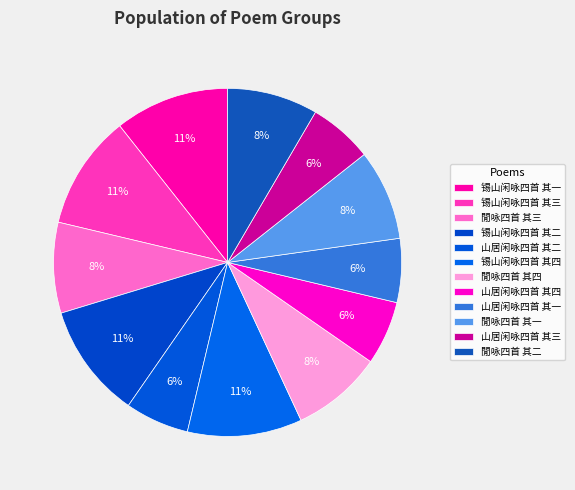

Count the number of slices in the pie.

12